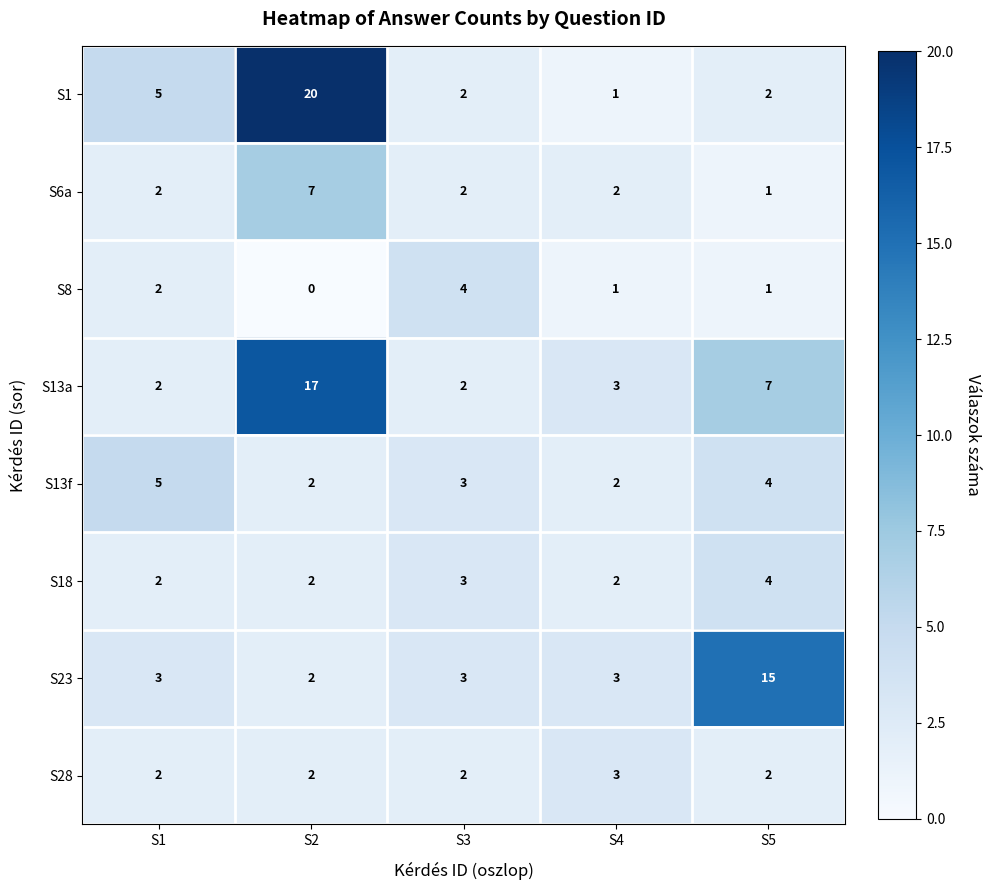

Count the number of data series in this chart.

8